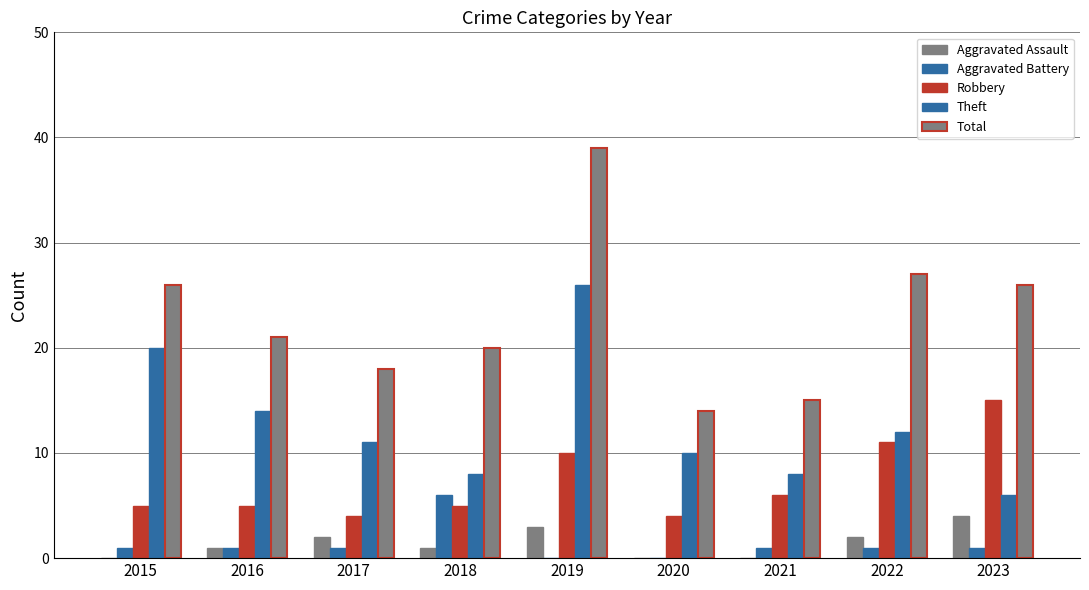

Reading left to right, list all the values displayed in this chart.

Aggravated Assault: 0	1	2	1	3	0	0	2	4
Aggravated Battery: 1	1	1	6	0	0	1	1	1
Robbery: 5	5	4	5	10	4	6	11	15
Theft: 20	14	11	8	26	10	8	12	6
Total: 26	21	18	20	39	14	15	27	26